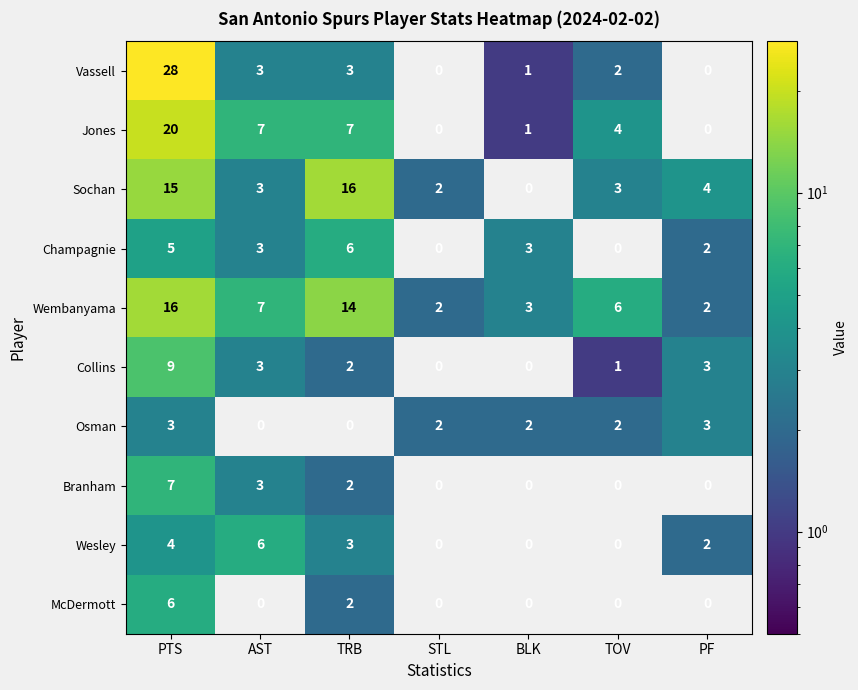

Which series has the largest range (max minus min)?

Vassell